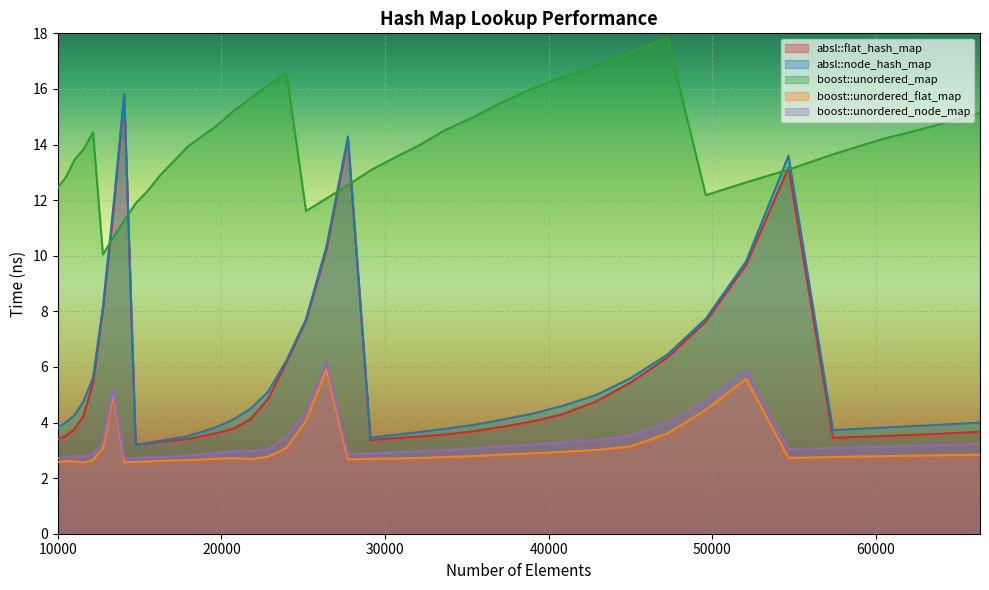

What is the difference between the second highest and second lowest values in the boost::unordered_node_map series?

3.2